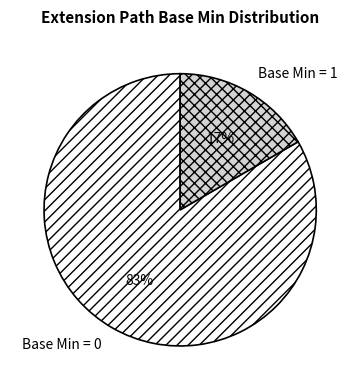

Does any single category account for the majority?

Yes